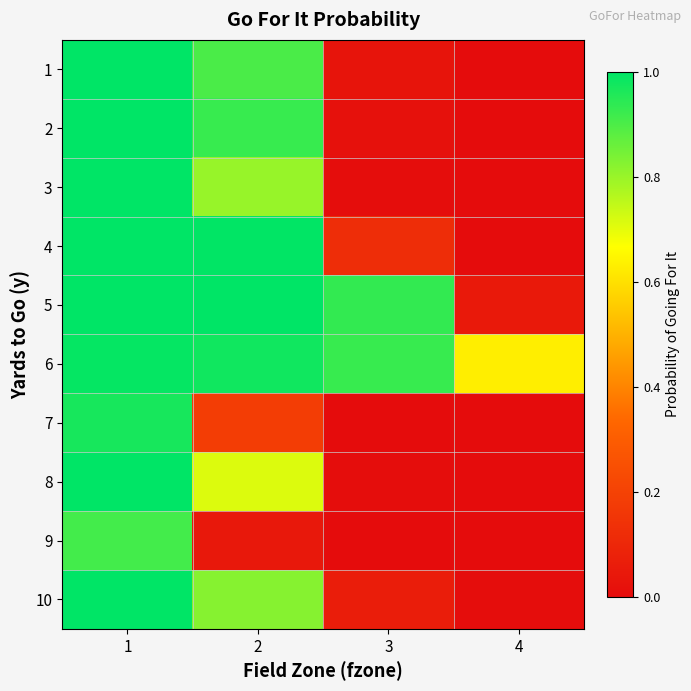

Reading right to left, what are all the values shown in this chart?

1: 4=0.0	3=0.0	2=0.9	1=1.0
2: 4=0.0	3=0.0	2=0.9	1=1.0
3: 4=0.0	3=0.0	2=0.8	1=1.0
4: 4=0.0	3=0.1	2=1.0	1=1.0
5: 4=0.1	3=0.9	2=1.0	1=1.0
6: 4=0.6	3=0.9	2=1.0	1=1.0
7: 4=0.0	3=0.0	2=0.2	1=1.0
8: 4=0.0	3=0.0	2=0.7	1=1.0
9: 4=0.0	3=0.0	2=0.0	1=0.9
10: 4=0.0	3=0.1	2=0.8	1=1.0